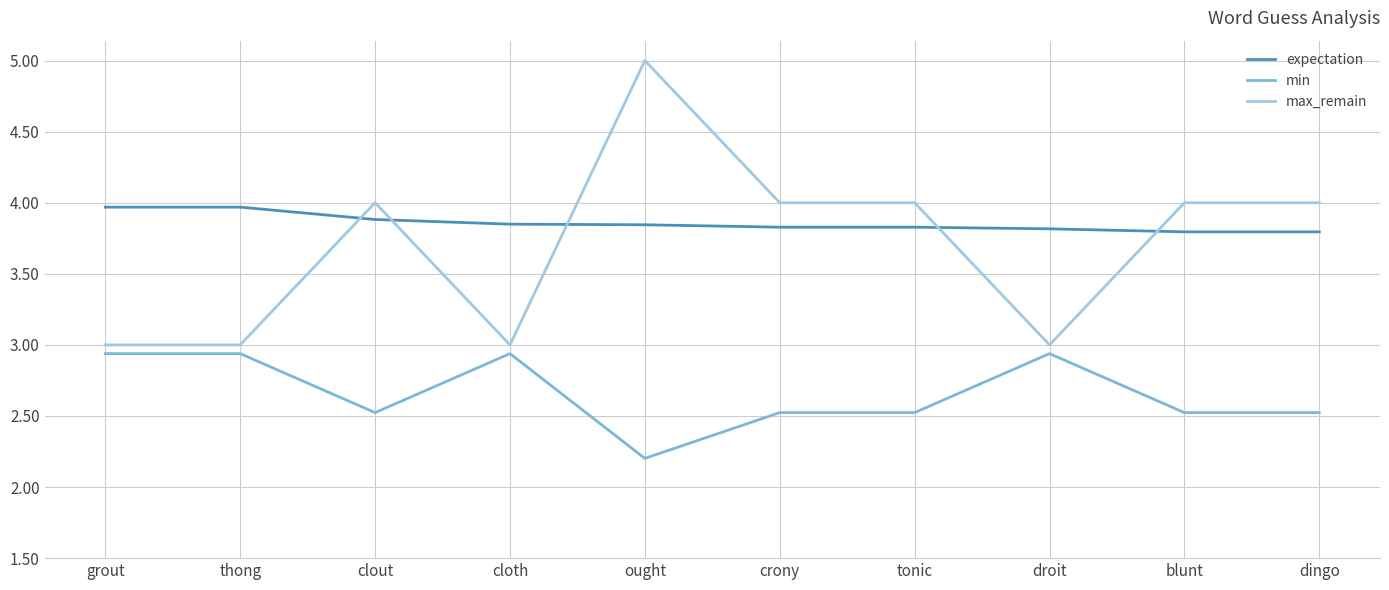

True or false: max_remain and min intersect in this chart.

False